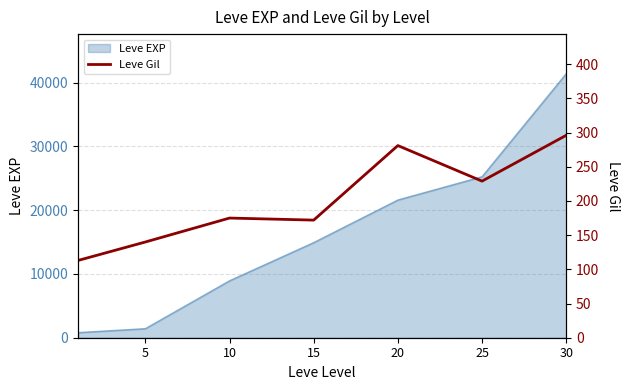

The value of Leve EXP at 5 is 1420. True or false?

True